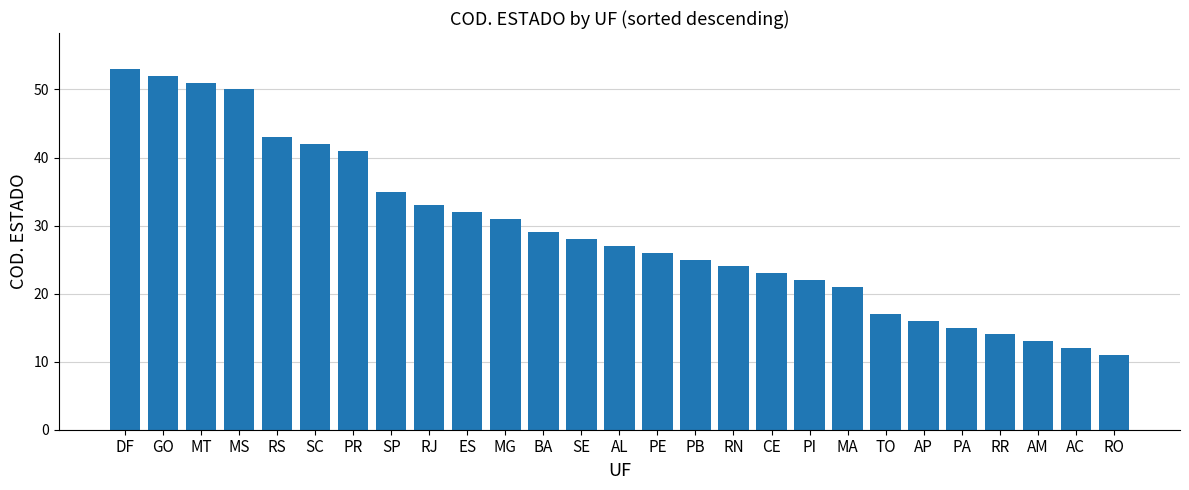

Where does the data first go above 27?

DF